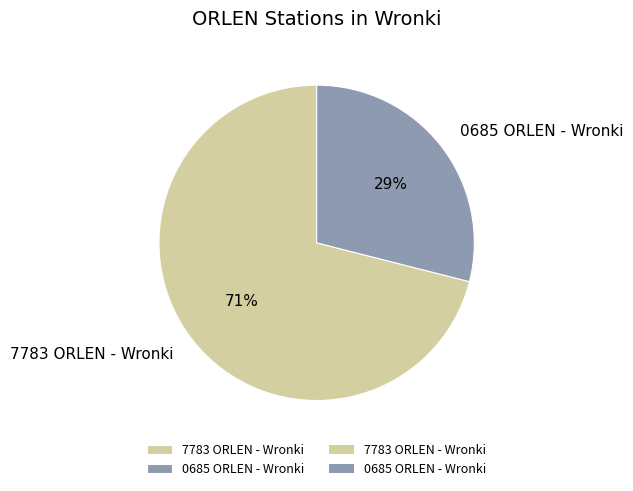

To the nearest percent, what percentage of the pie is 0685 ORLEN - Wronki?

29%